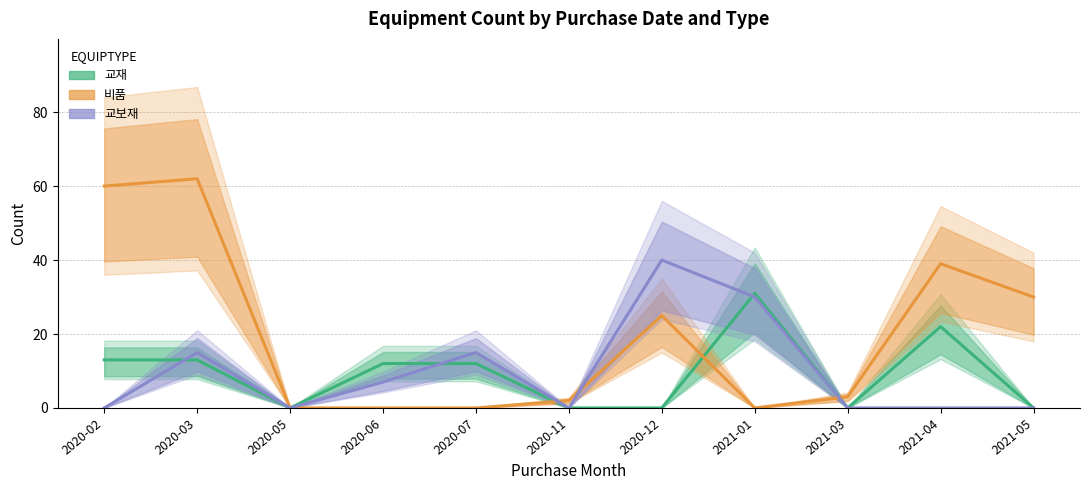

What is the value of the 교재 point at the 4th from the left?

12